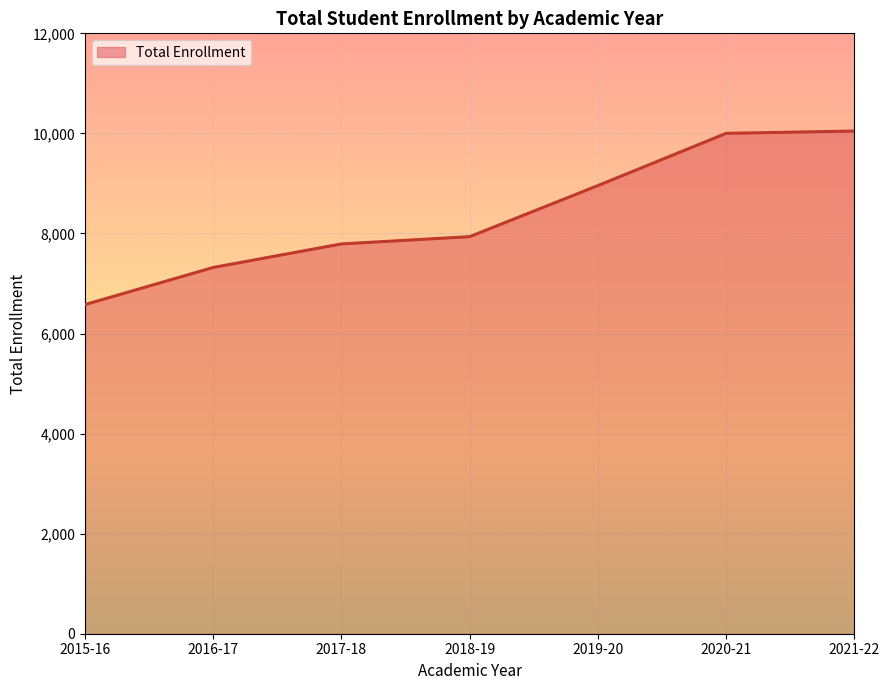

What is the difference between the second highest and second lowest values?

2681